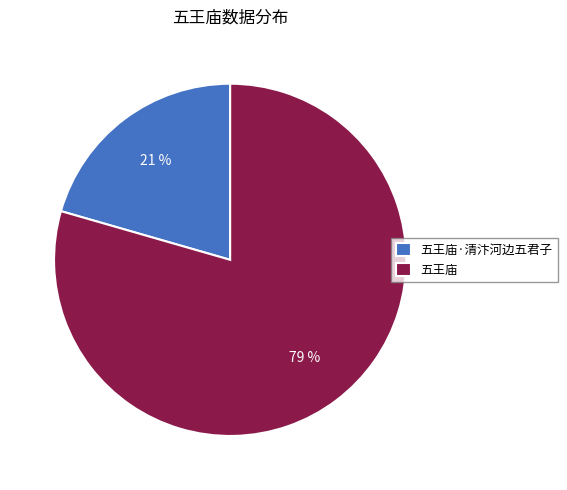

Combined, do 五王庙·清汴河边五君子 and 五王庙 account for over 50%?

Yes